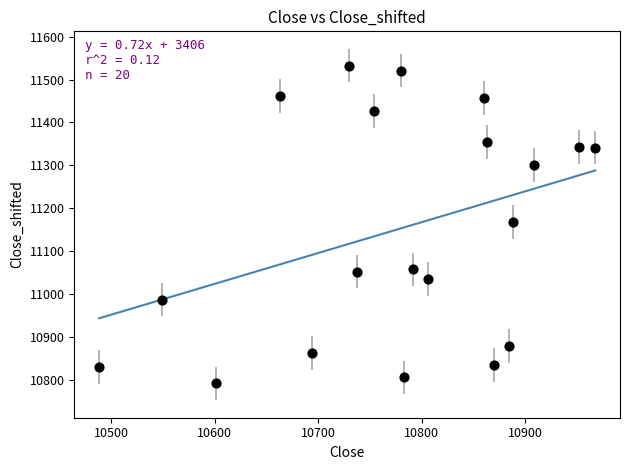

What is the range of X values (max minus min)?

478.8